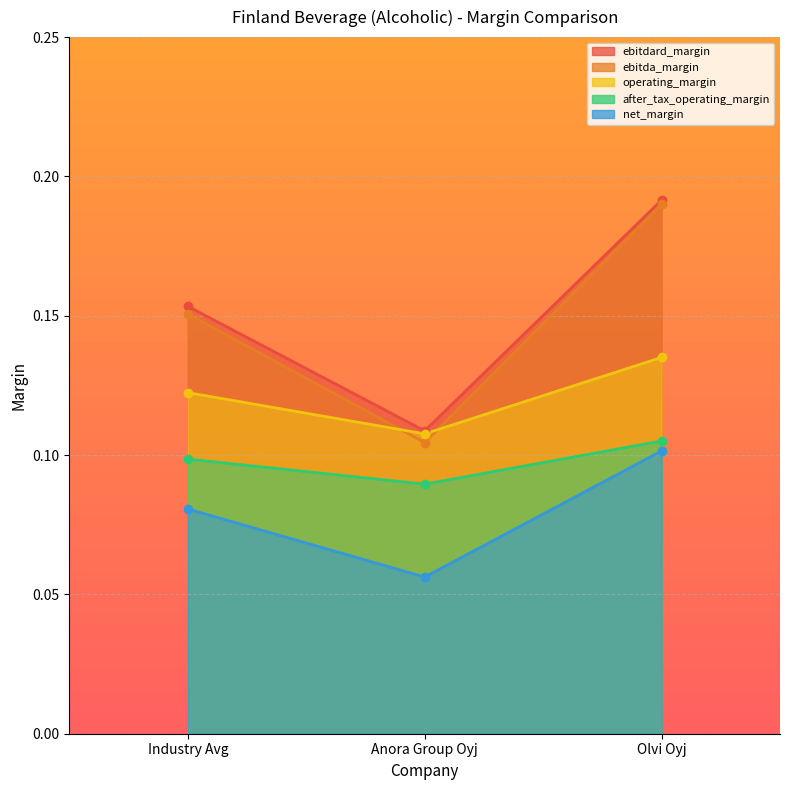

Reading right to left, transcribe all the data shown in this chart.

ebitdard_margin: Olvi Oyj=0.1	Anora Group Oyj=0.1	Industry Avg=0.1
ebitda_margin: Olvi Oyj=0.2	Anora Group Oyj=0.1	Industry Avg=0.2
operating_margin: Olvi Oyj=0.2	Anora Group Oyj=0.1	Industry Avg=0.2
after_tax_operating_margin: Olvi Oyj=0.1	Anora Group Oyj=0.1	Industry Avg=0.1
net_margin: Olvi Oyj=0.2	Anora Group Oyj=0.1	Industry Avg=0.2